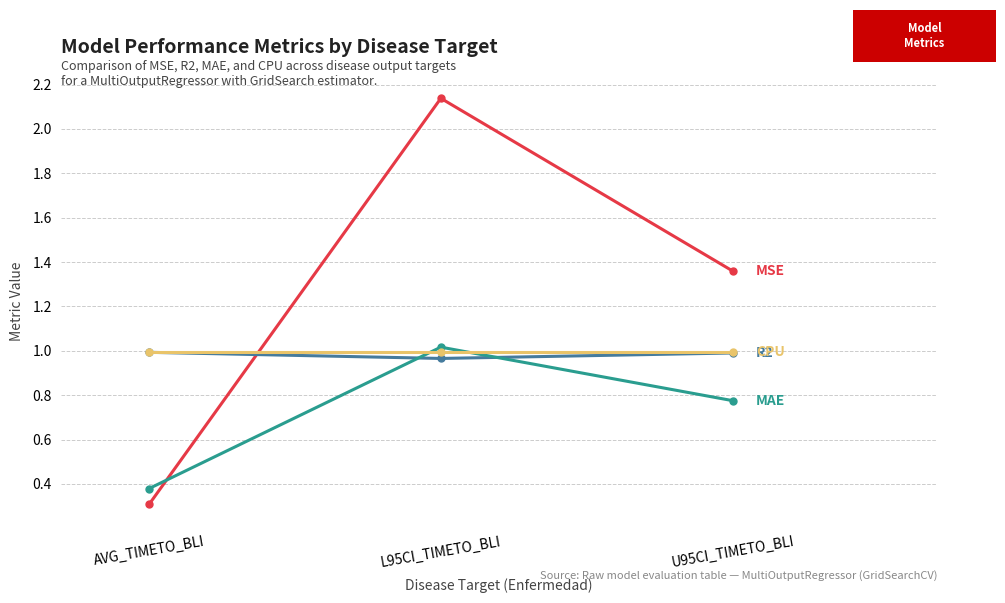

What is the total value across all series at L95CI_TIMETO_BLI?

5.1